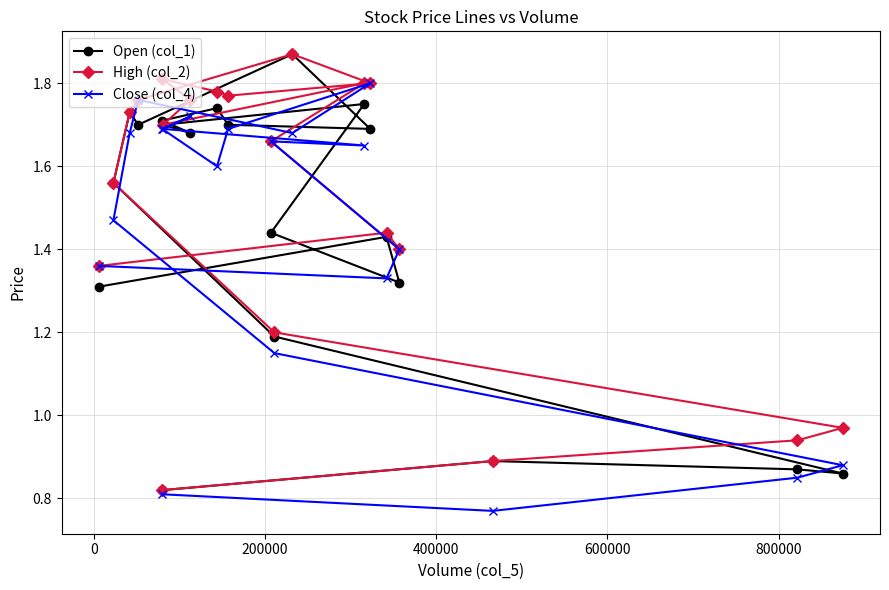

How many Close (col_4) values are between 1 and 2?

16